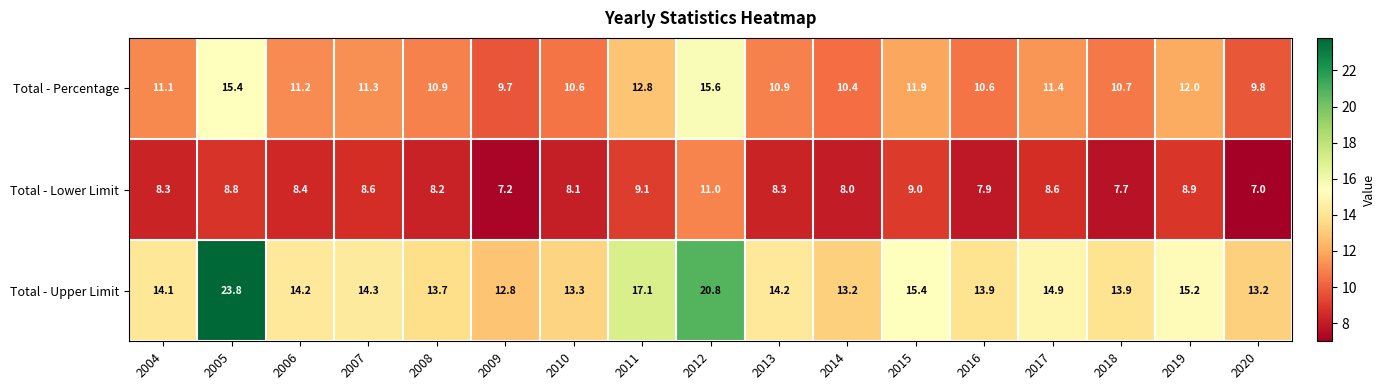

What is the total value across all series at 2015?

36.3